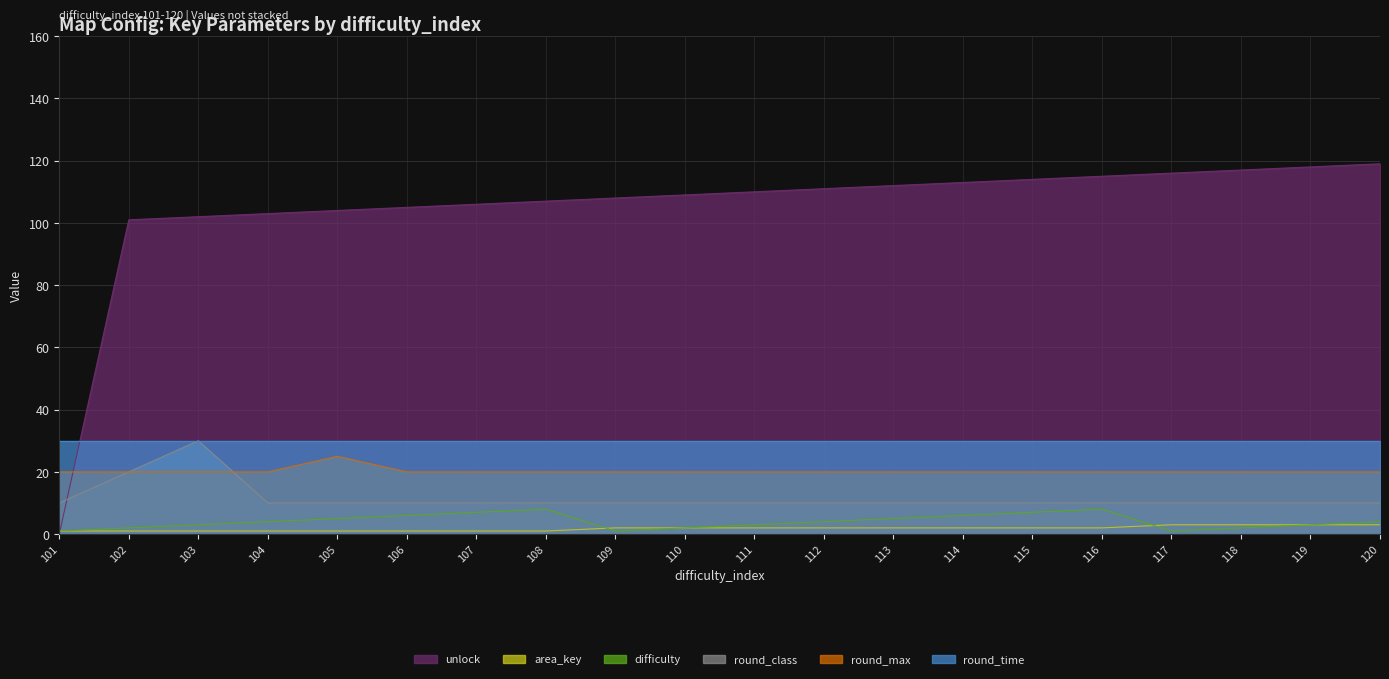

True or false: round_time and area_key intersect in this chart.

False